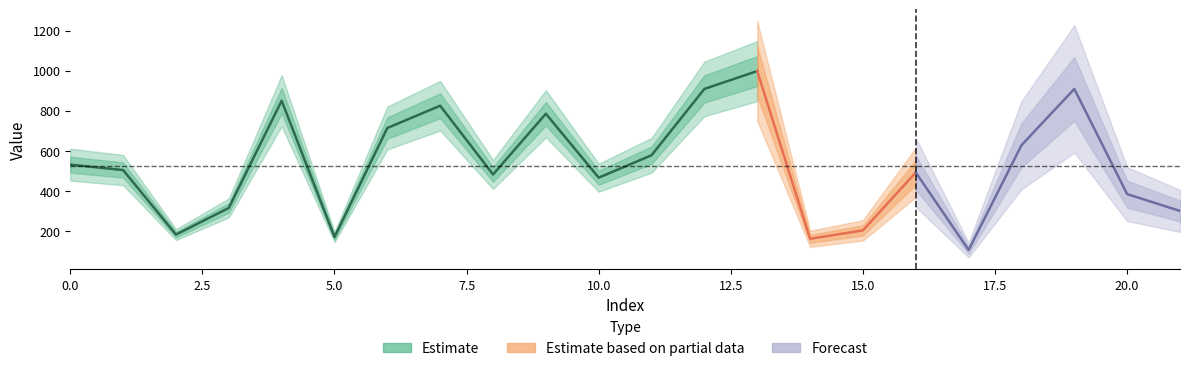

What is the change in value from 12 to 18?

-281